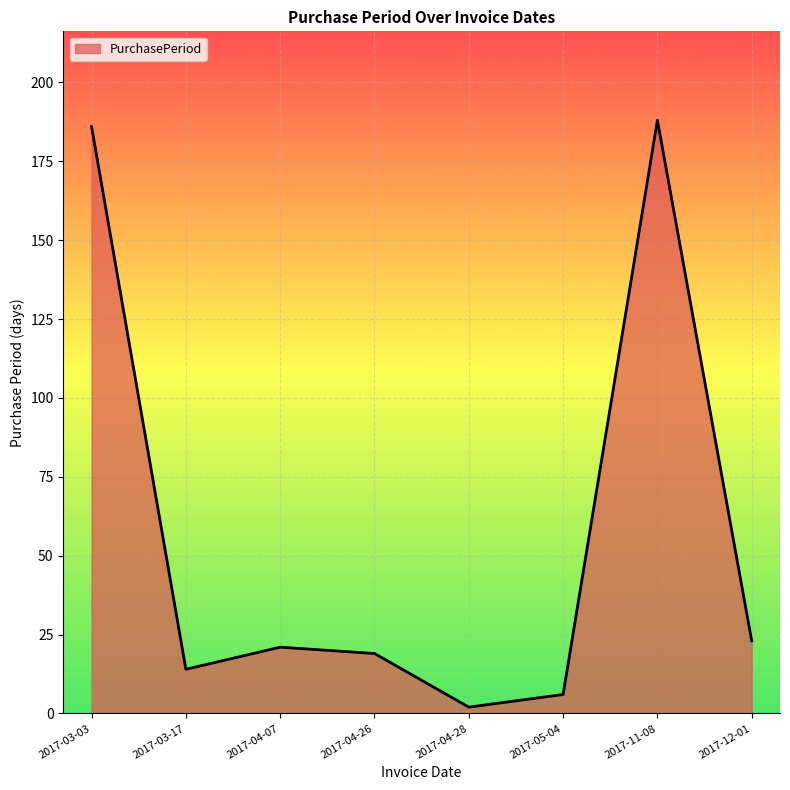

True or false: the data has more than 1 interior local peaks.

True